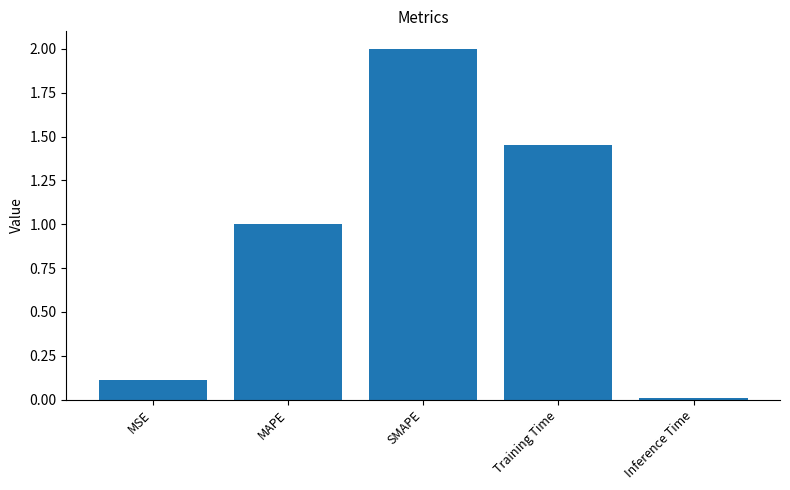

Between Training Time and MSE, which is larger?

Training Time